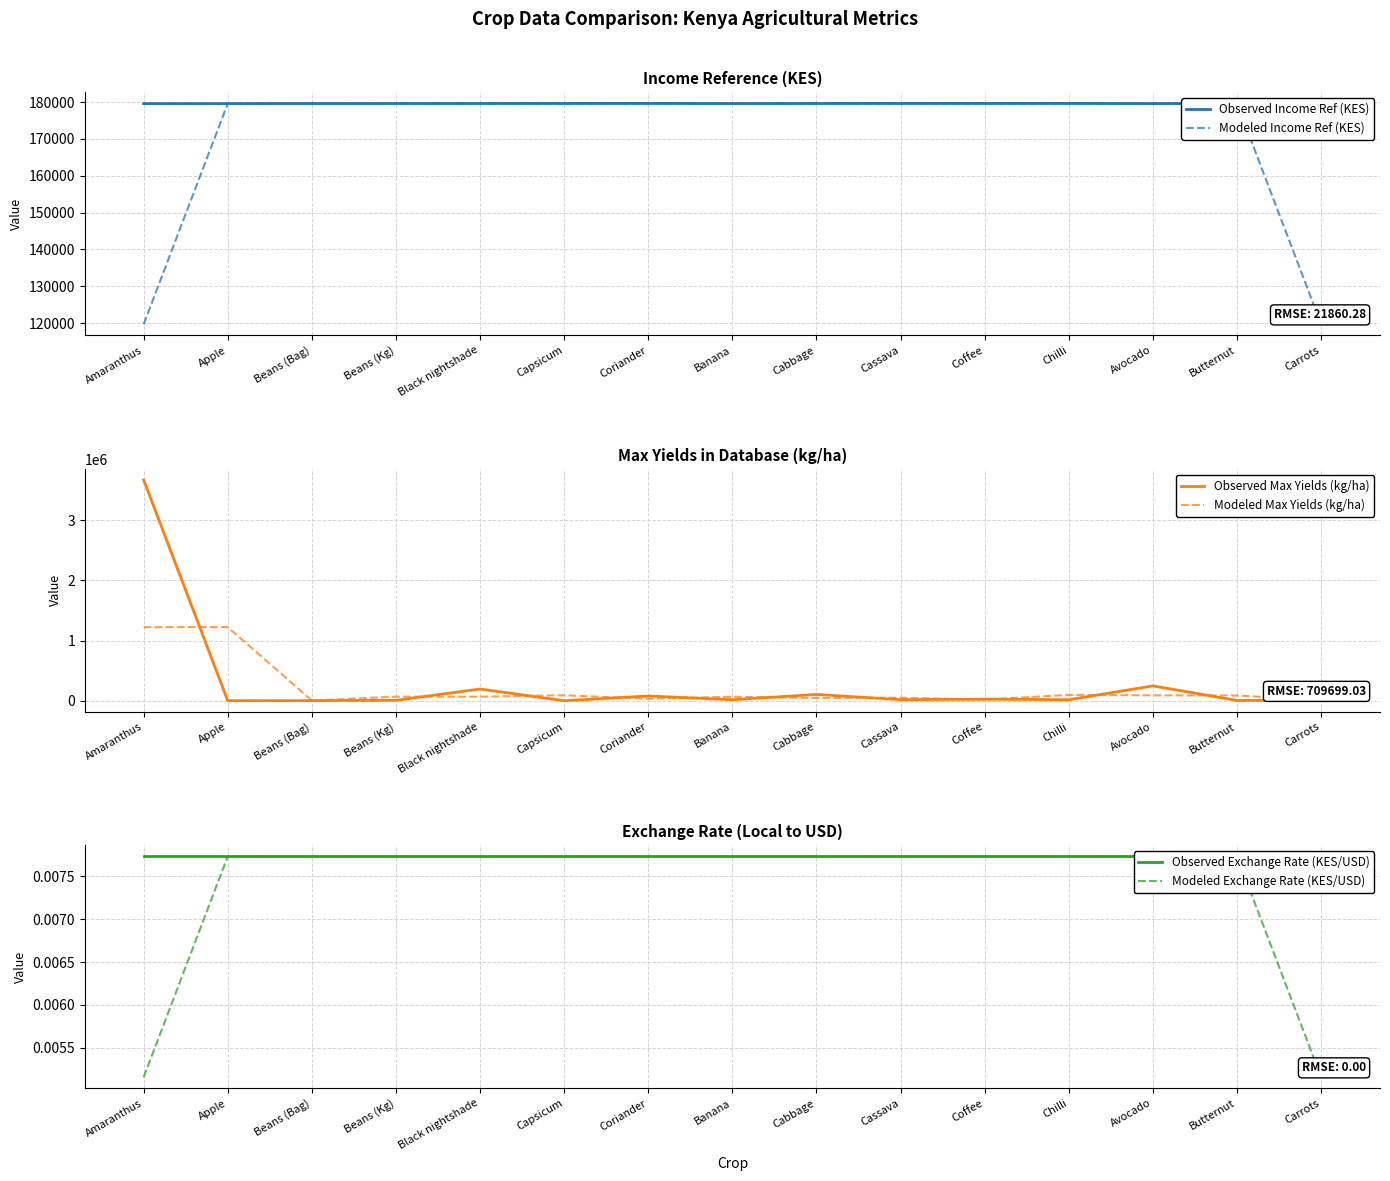

How many lines are shown in the chart?

6